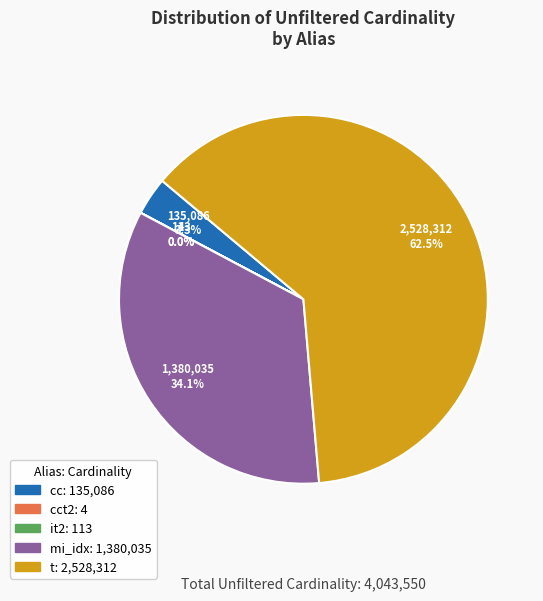

Does any single category account for the majority?

Yes